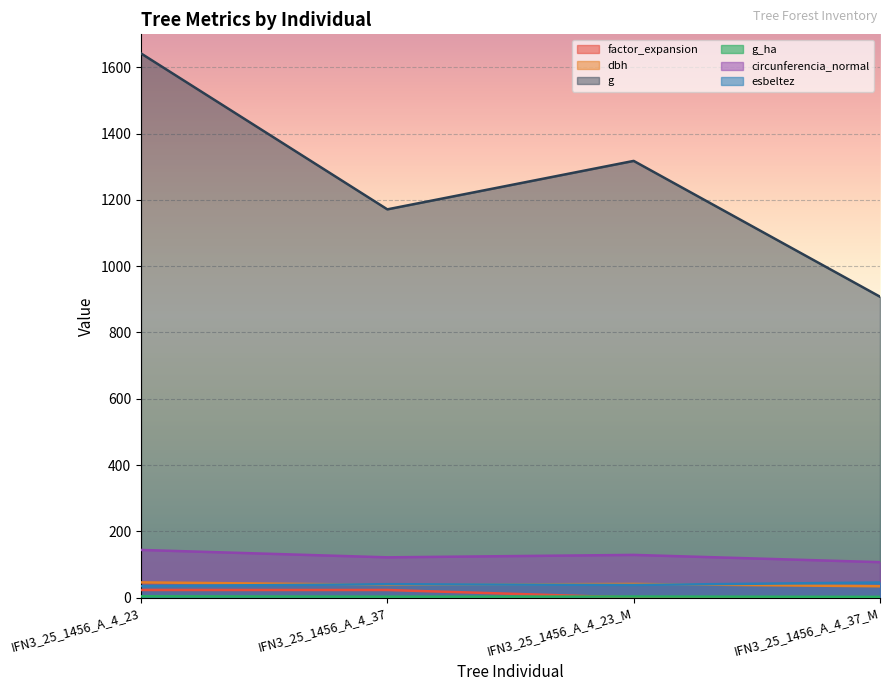

True or false: dbh and g cross at least once.

False